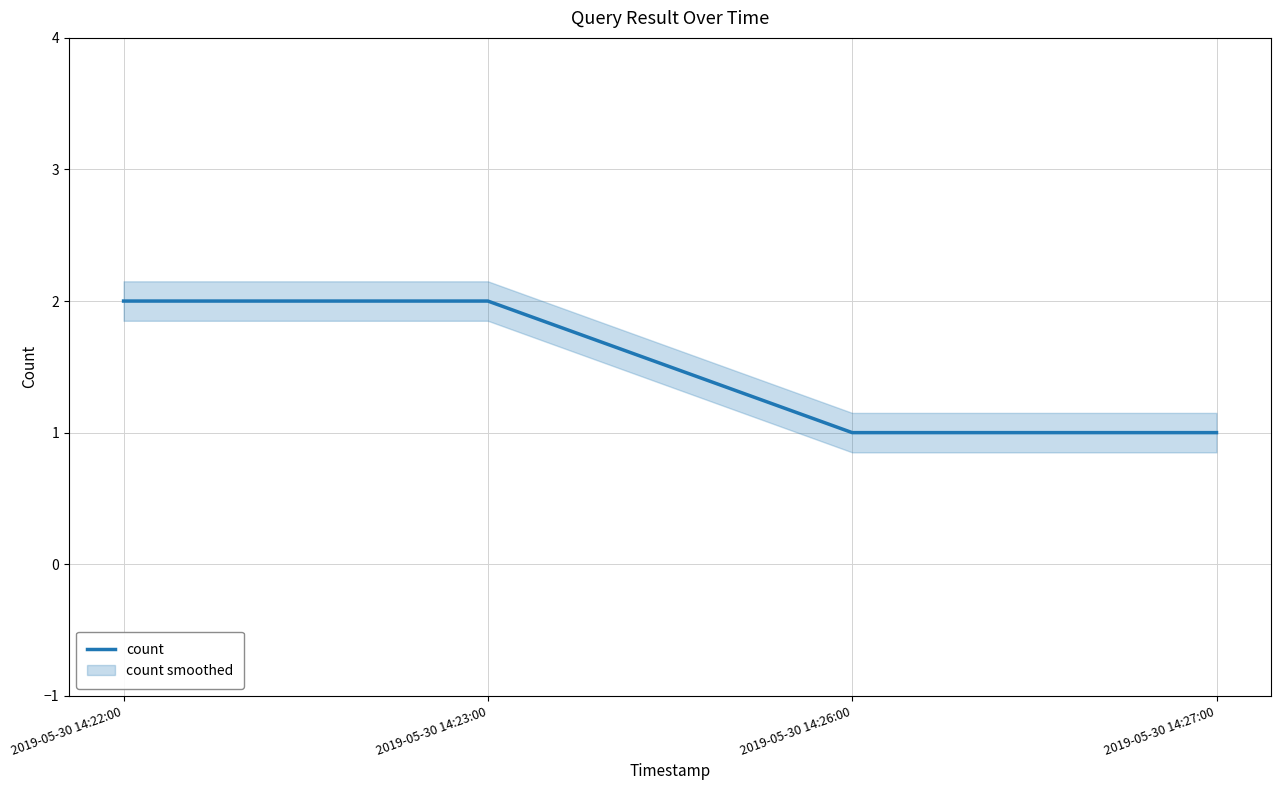

How many values in the count series are below 2?

2